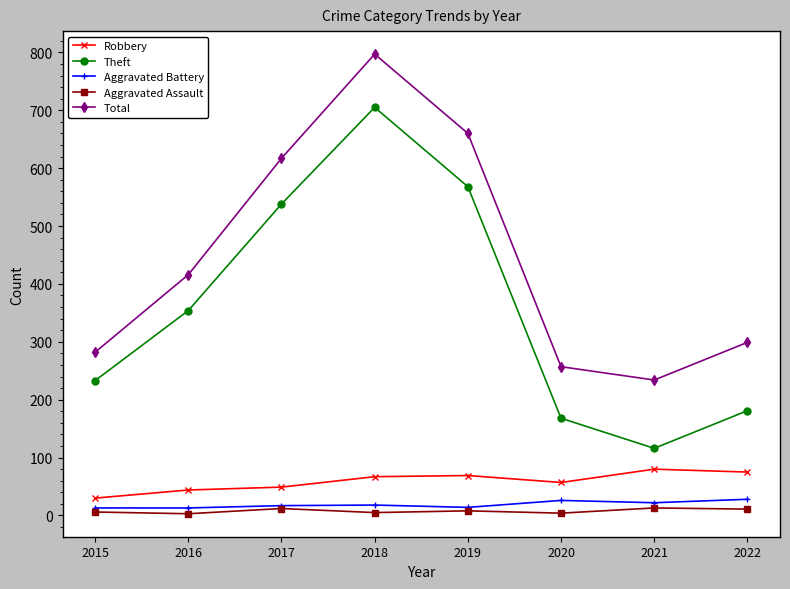

What is the spread (max minus min) of values at 2017?

605